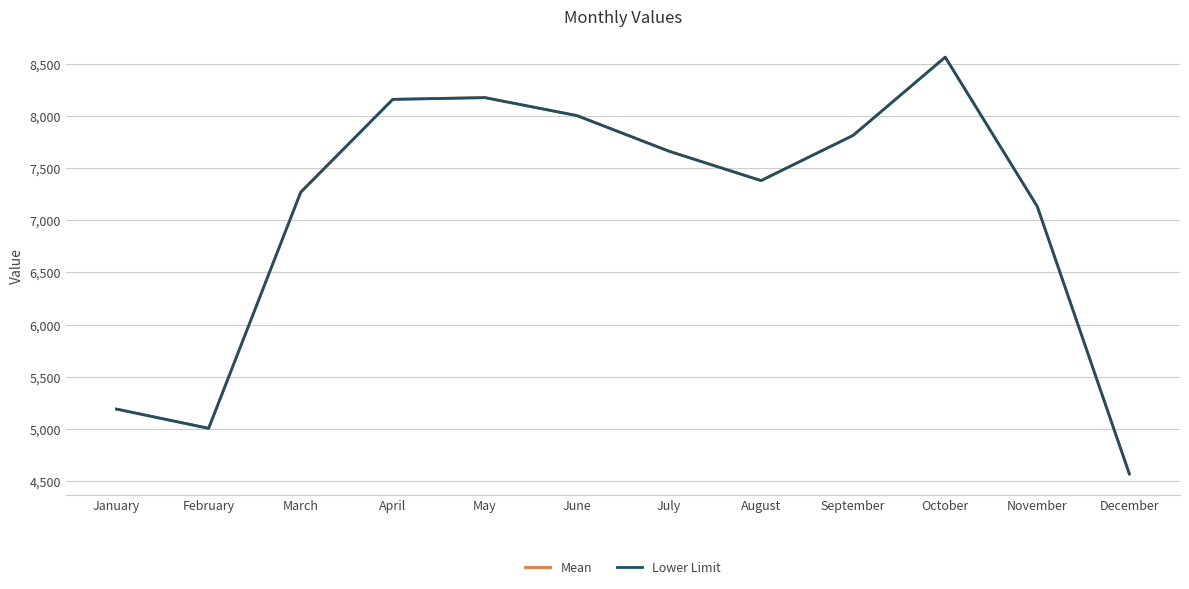

How many interior local peaks does the Lower Limit series have?

2